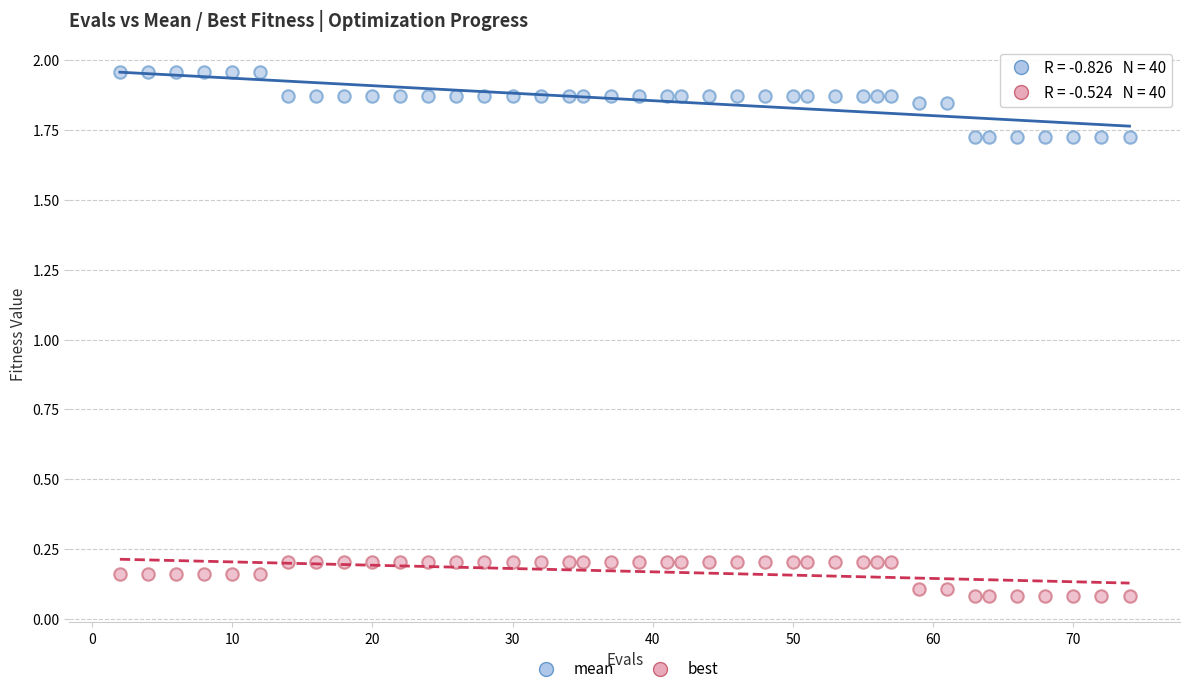

Which series contains the lowest Y value?

best